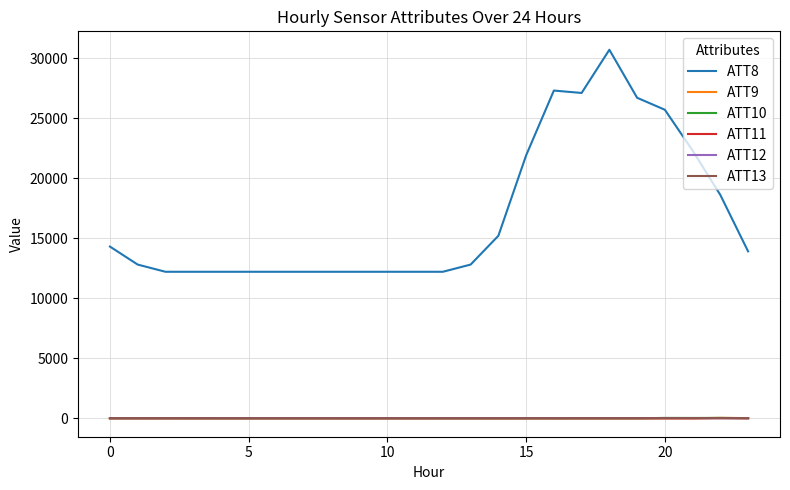

What is the difference between the second highest and second lowest values in the ATT8 series?

15100.0